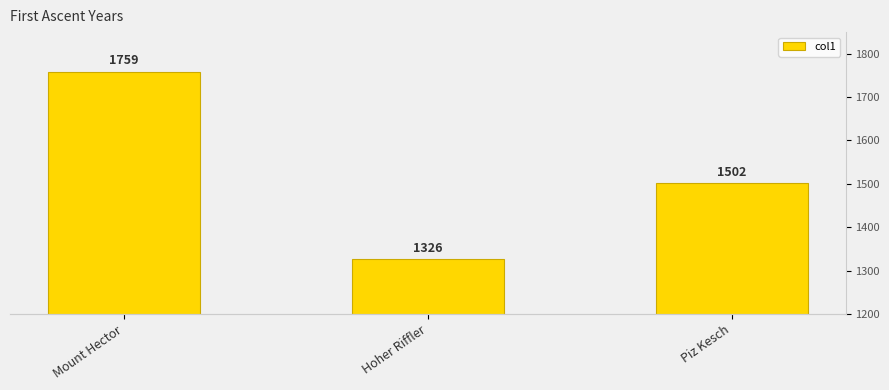

The chart shows a value of 634 at Hoher Riffler. True or false?

False